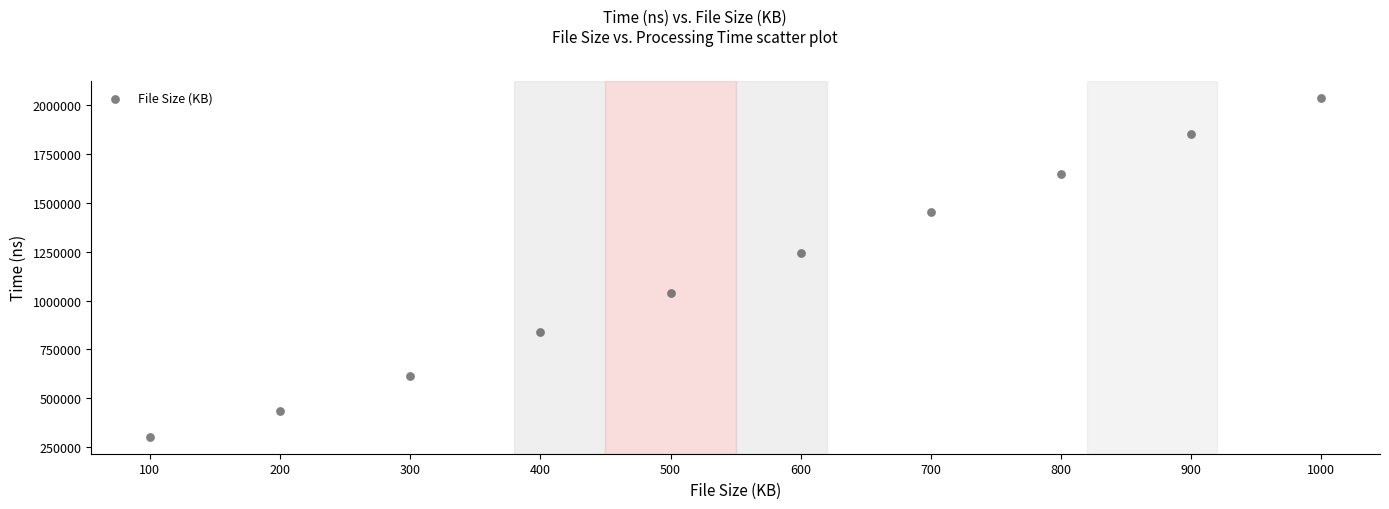

What is the range of Y values (max minus min)?

1734565